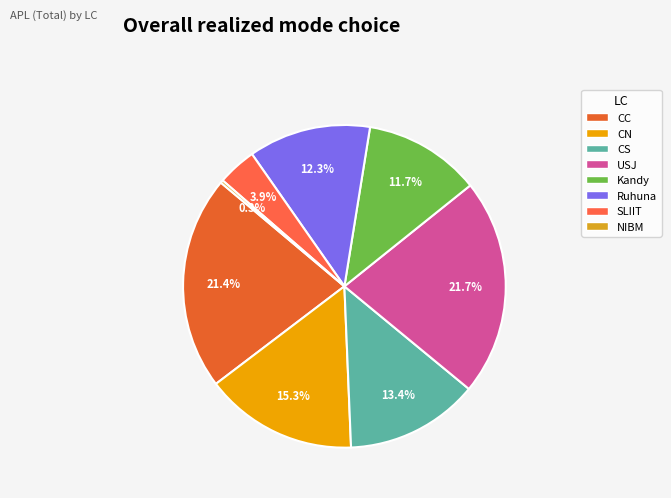

What is the total percentage of SLIIT and Kandy?

15.6%